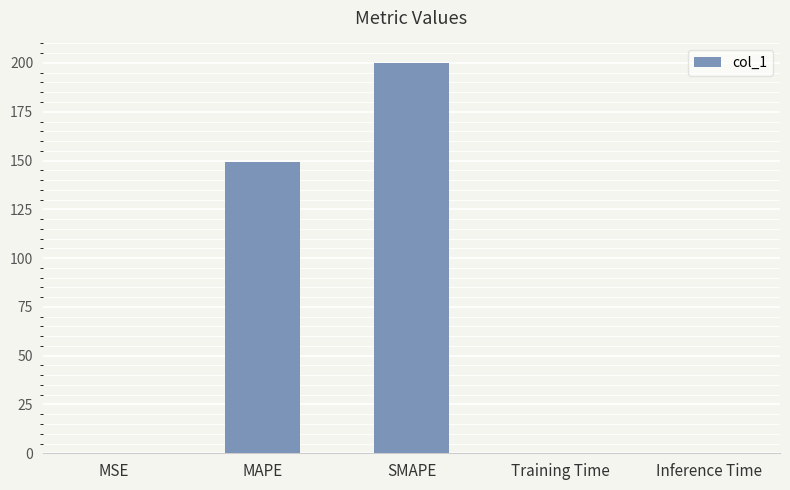

What is the average value?

69.9